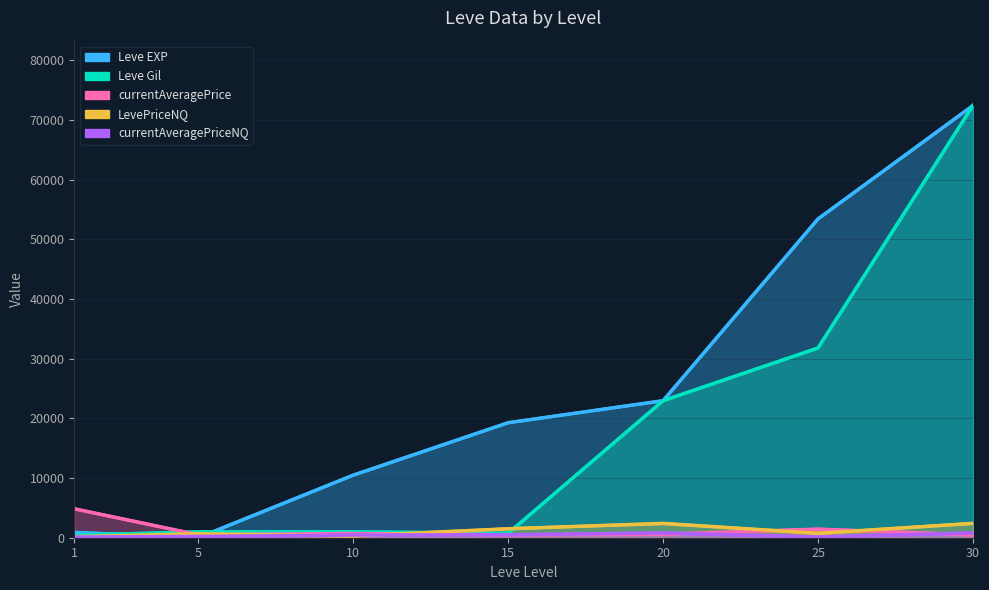

Reading left to right, transcribe all the data shown in this chart.

Leve EXP: 900	6	10480	19270	22960	53430	72430
Leve Gil: 420	980	990	740	22960	31800	72430
currentAveragePrice: 4847	500	712	500	590	1436	476
LevePriceNQ: 172	665	303	1500	2394	735	2406
currentAveragePriceNQ: 119	221	455	500	798	122	802